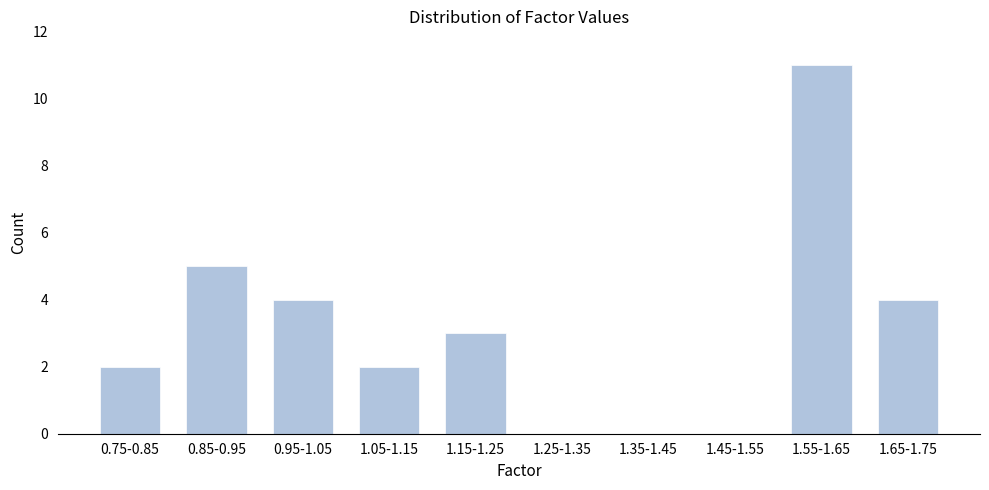

Reading left to right, transcribe all the data shown in this chart.

0.75-0.85=2	0.85-0.95=5	0.95-1.05=4	1.05-1.15=2	1.15-1.25=3	1.25-1.35=0	1.35-1.45=0	1.45-1.55=0	1.55-1.65=11	1.65-1.75=4